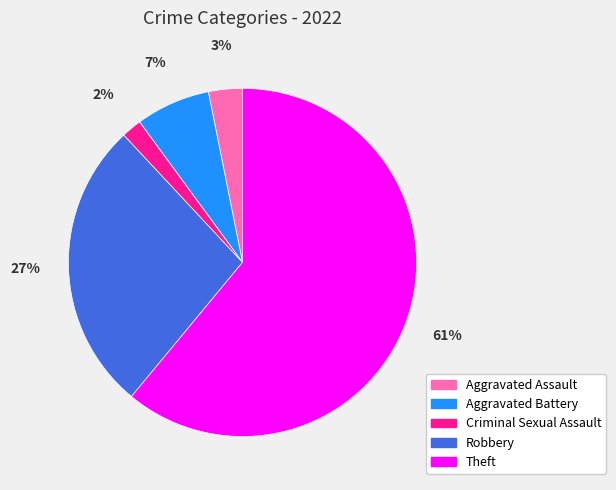

Rank the categories by value from highest to lowest.

Theft, Robbery, Aggravated Battery, Aggravated Assault, Criminal Sexual Assault